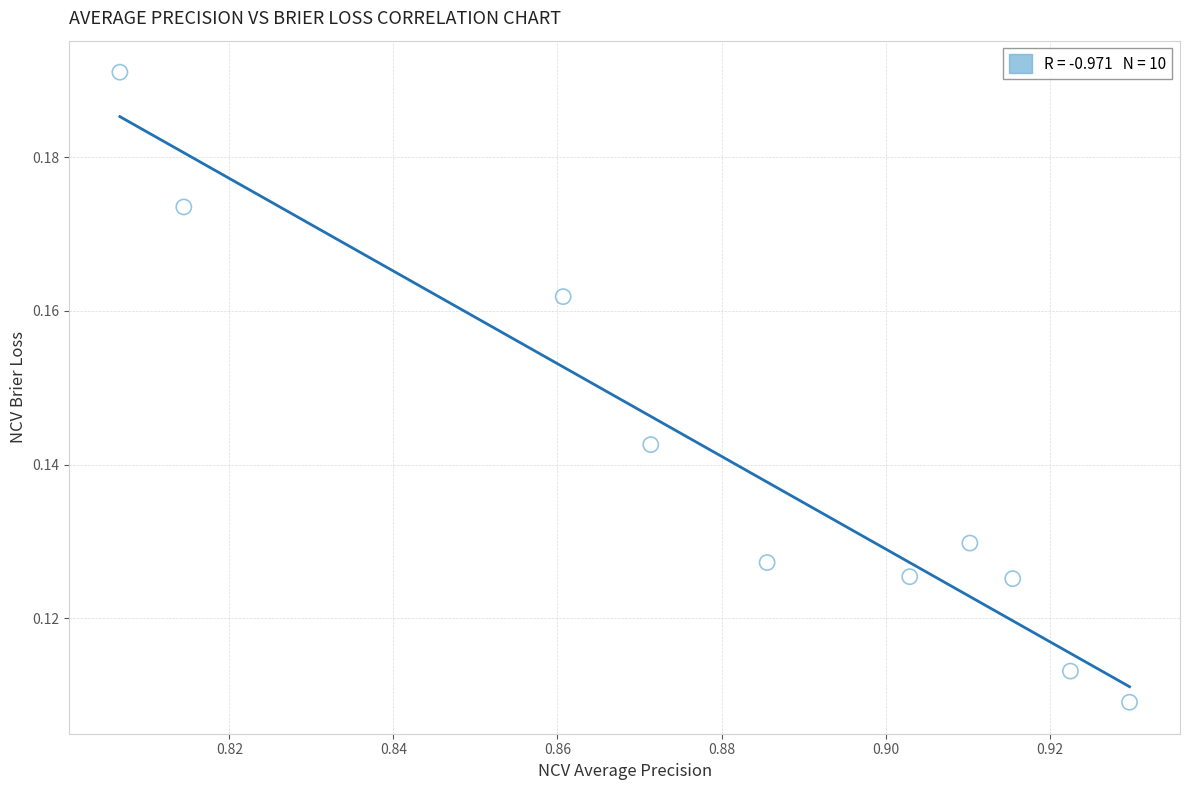

What is the average X value?

0.9